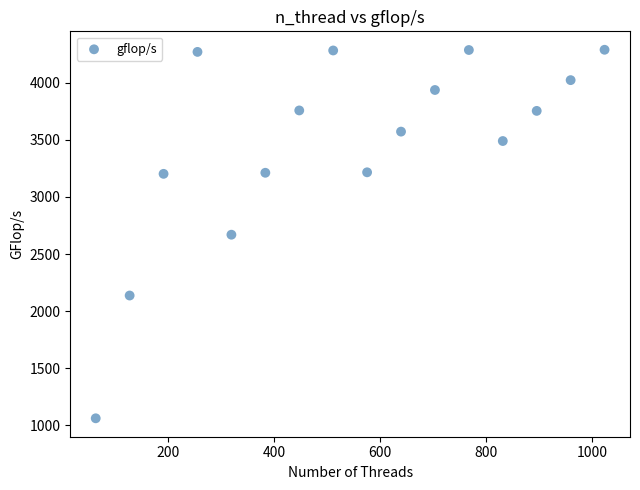

What is the range of X values (max minus min)?

960.0